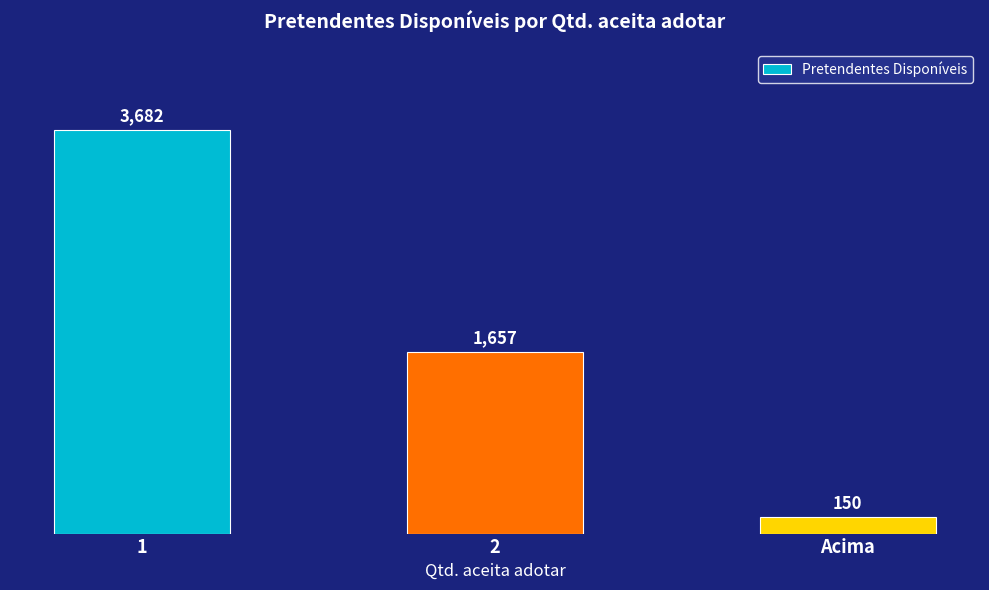

What position from the right is 1?

3